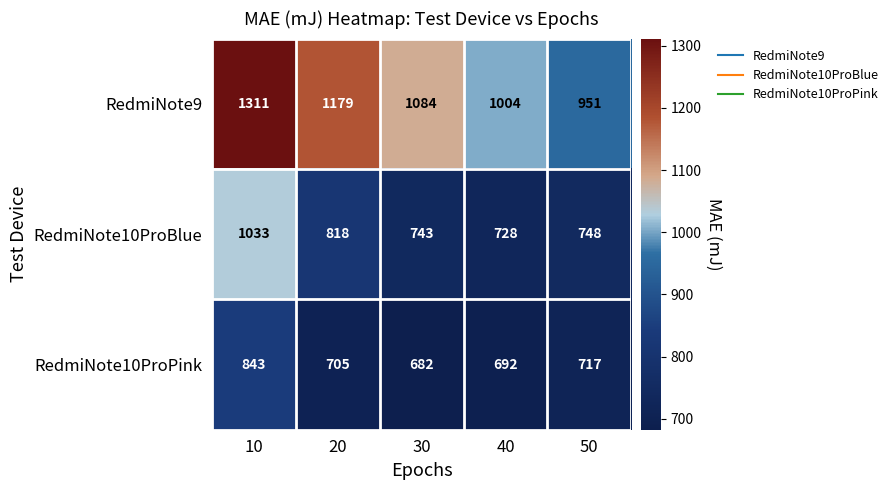

True or false: RedmiNote9 has a value of 1311 at 10.

True